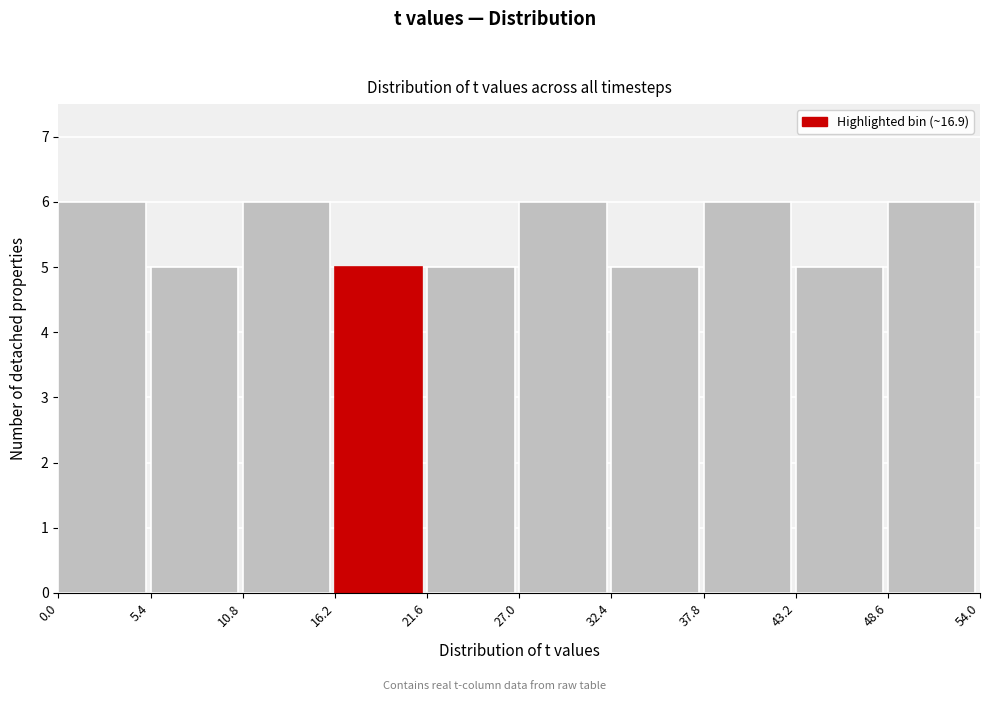

Reading left to right, list every bar in this chart as the range it spans on the x-axis followed by its height. The values are not printed on the chart, so give them approximately, as read against the axis.

0.0 to 5.4: 6
5.4 to 10.8: 5
10.8 to 16.2: 6
16.2 to 21.6: 5
21.6 to 27.0: 5
27.0 to 32.4: 6
32.4 to 37.8: 5
37.8 to 43.2: 6
43.2 to 48.6: 5
48.6 to 54.0: 6